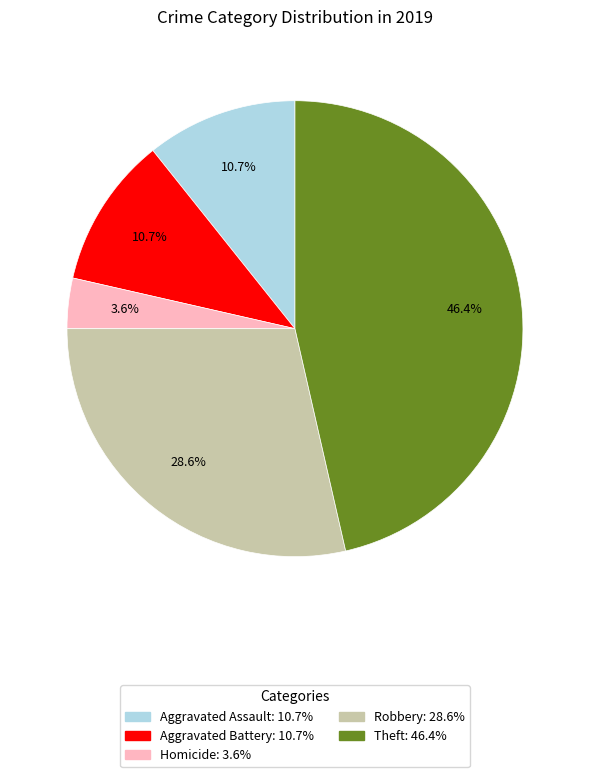

Does any single category account for the majority?

No